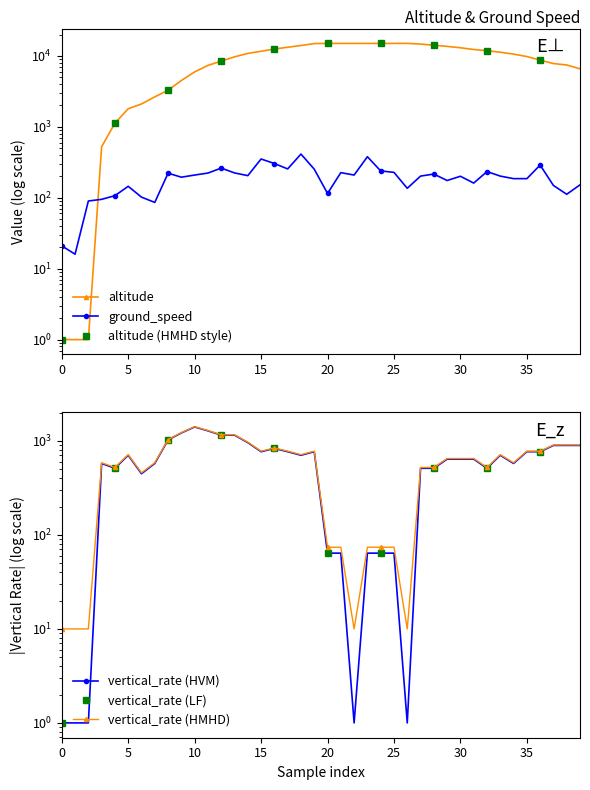

What is the minimum value shown in the chart?

1